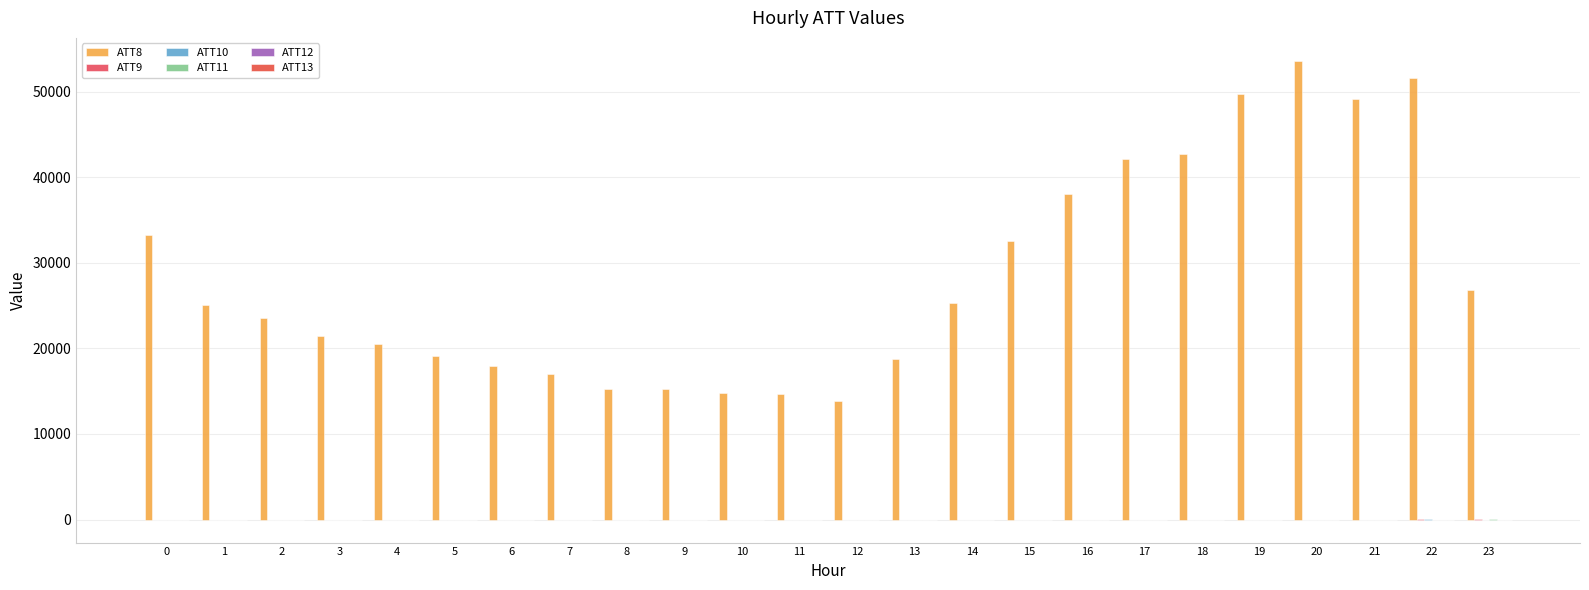

How many series are shown in this chart?

6